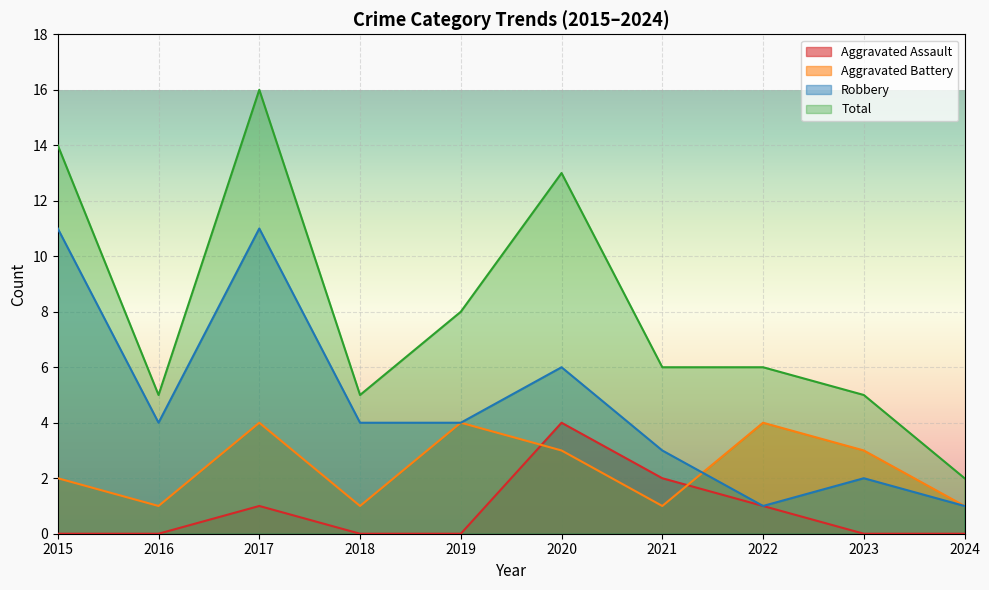

How many series are shown in this chart?

4